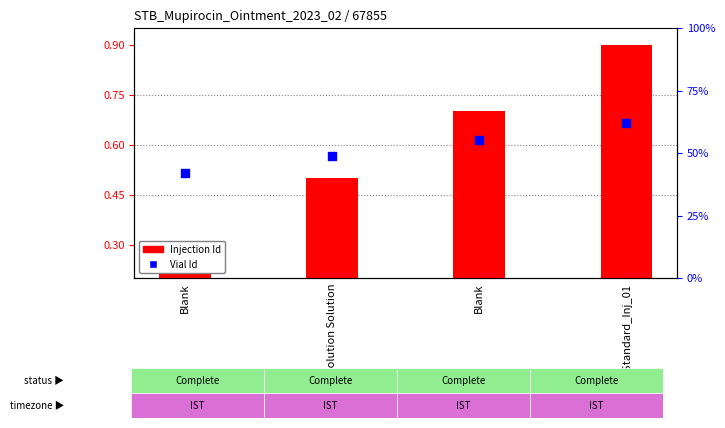

Which series has the largest Y range (max minus min)?

Injection Id